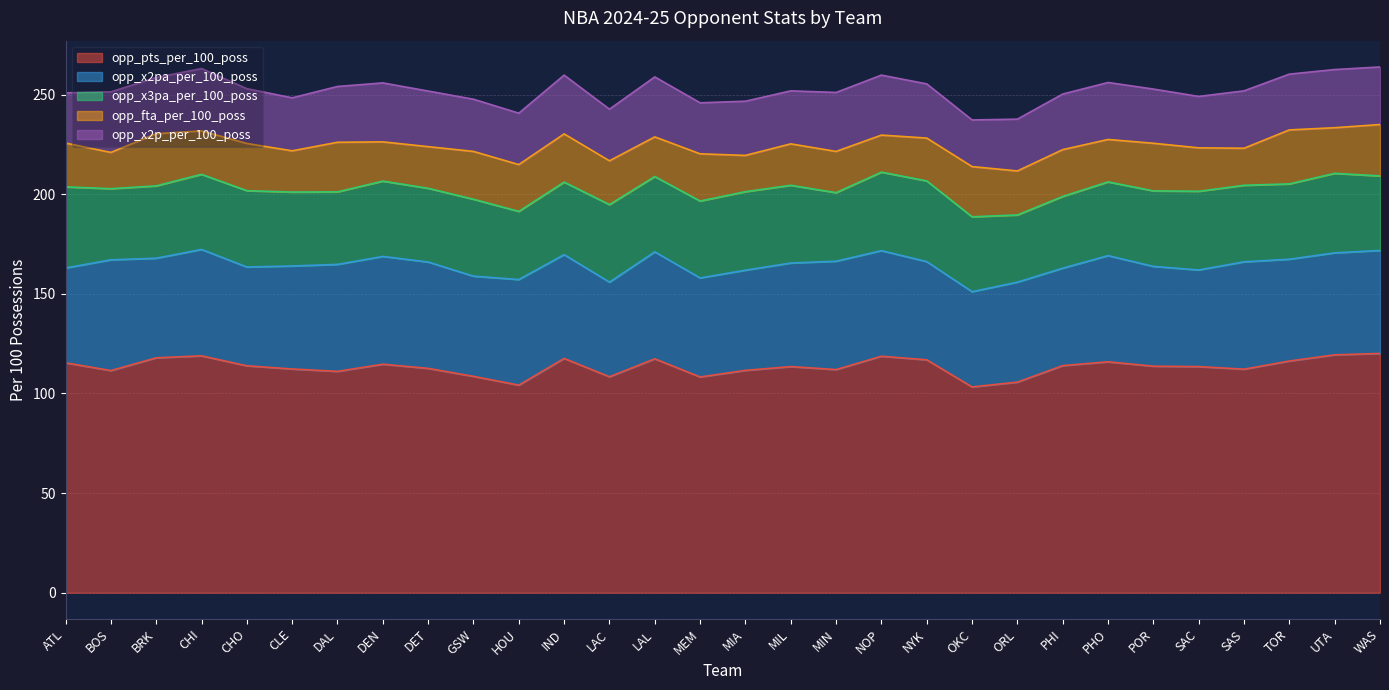

List the series in order of their peak value, lowest first.

opp_fta_per_100_poss, opp_x2p_per_100_poss, opp_x3pa_per_100_poss, opp_x2pa_per_100_poss, opp_pts_per_100_poss